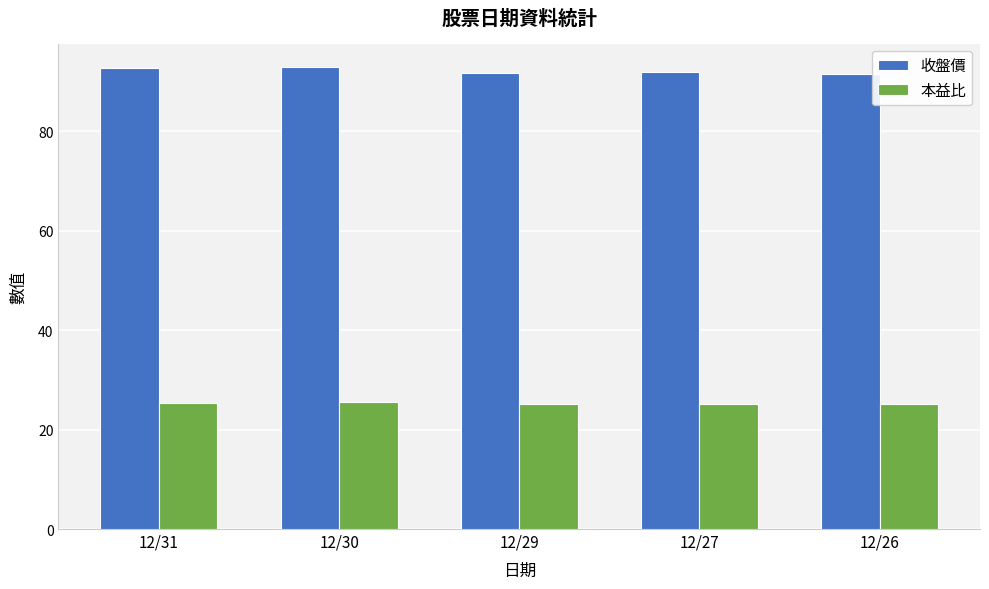

Rank the series by their average value, from lowest to highest.

本益比, 收盤價